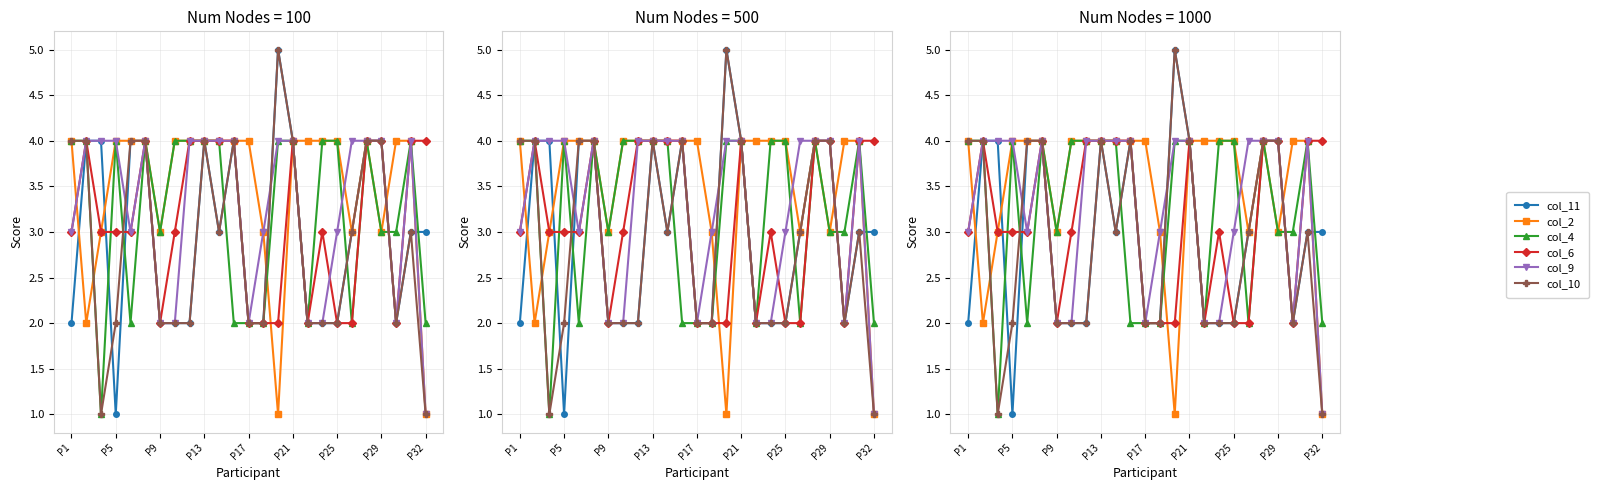

How many lines are shown in the chart?

6